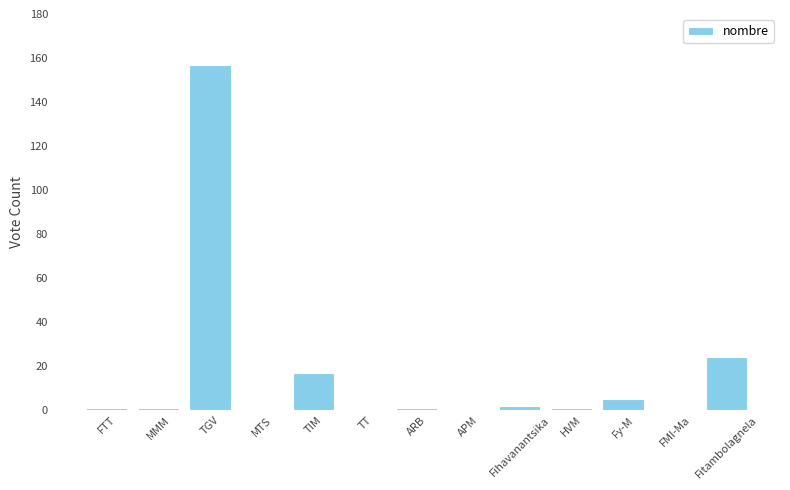

True or false: the data shows 12 at Fitambolagnela.

False